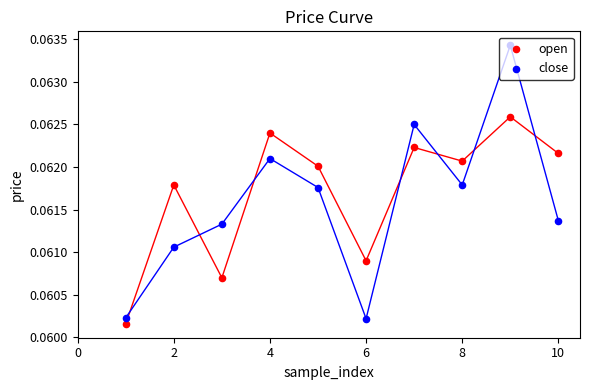

What is the total value across all series at 6?

0.1